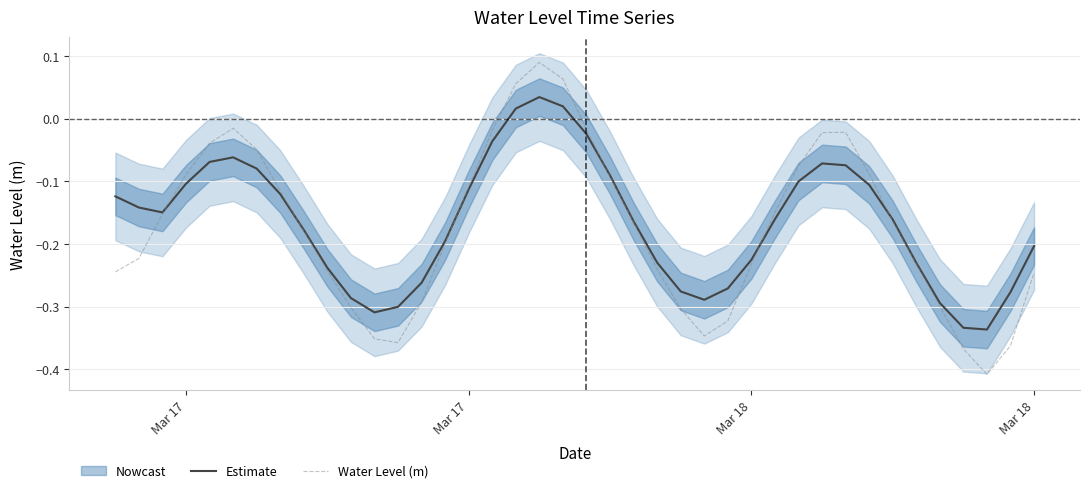

True or false: Estimate has more than 0 points higher than both neighbors.

True